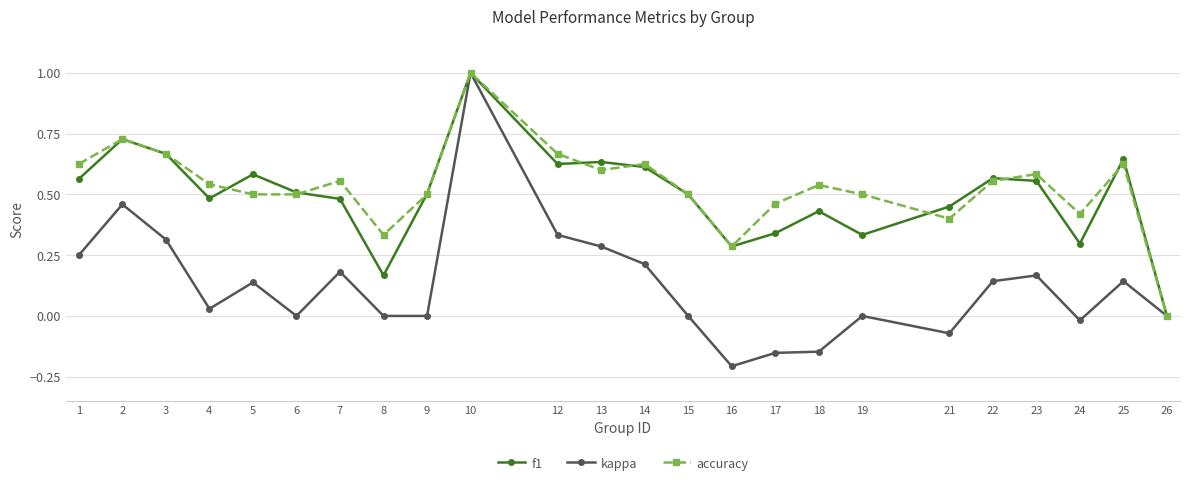

Which series has the largest range (max minus min)?

kappa